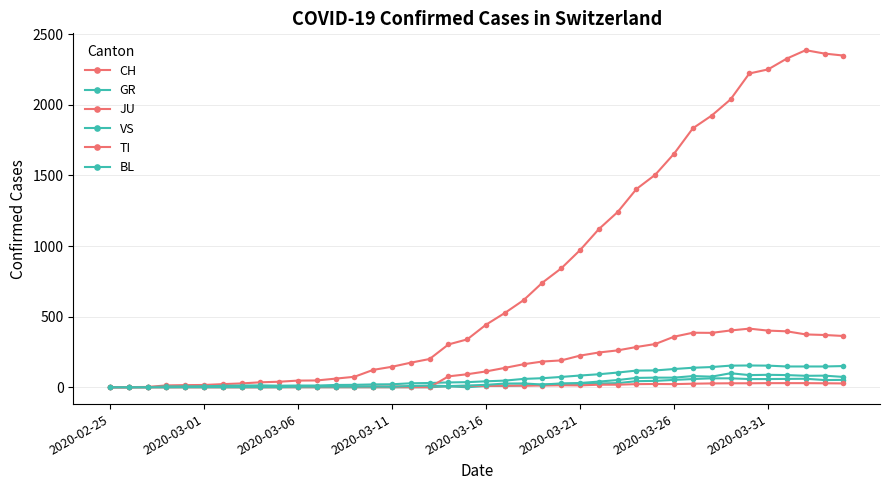

Is this an area chart (filled region under the line)?

No